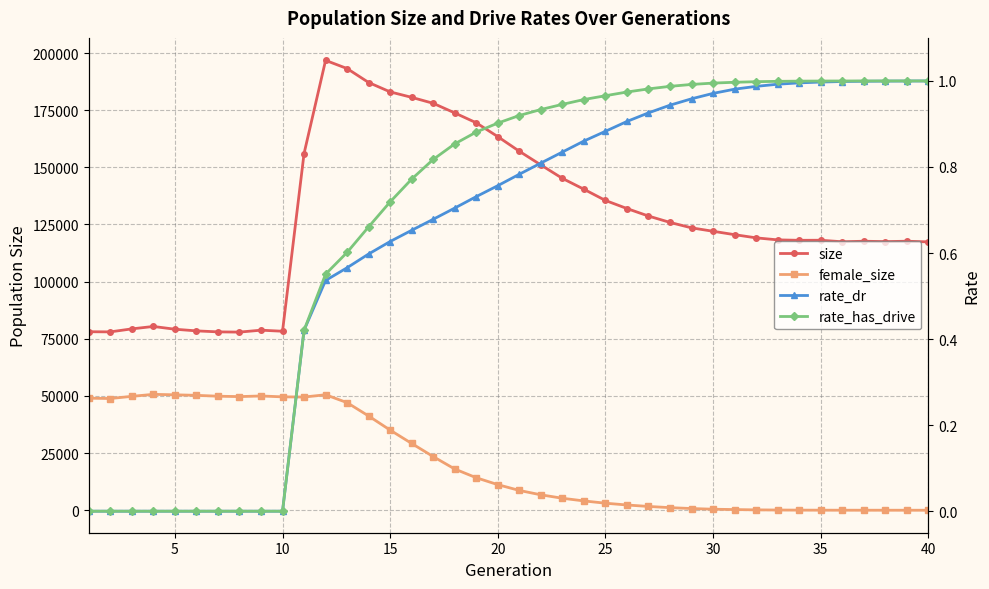

Which series has the largest range (max minus min)?

size